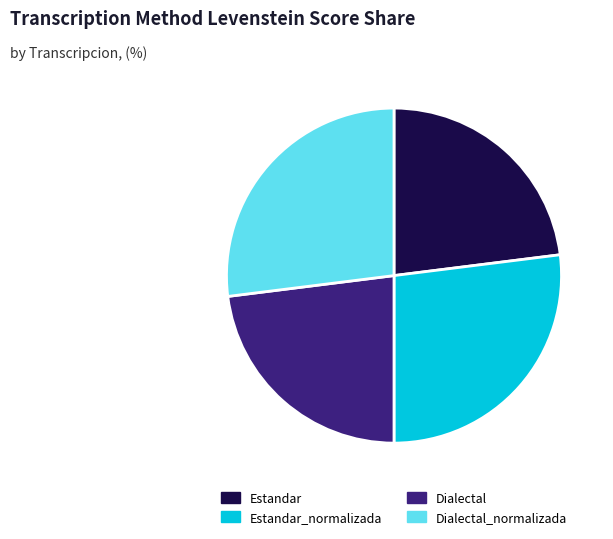

Is there a majority slice in this chart?

No